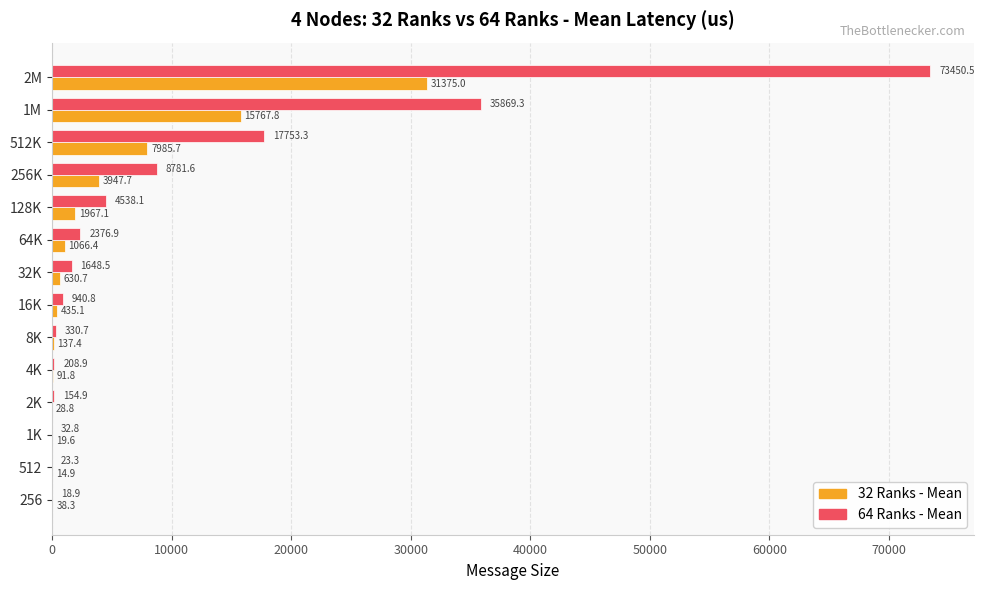

At which category is the sum across all series the highest?

2M